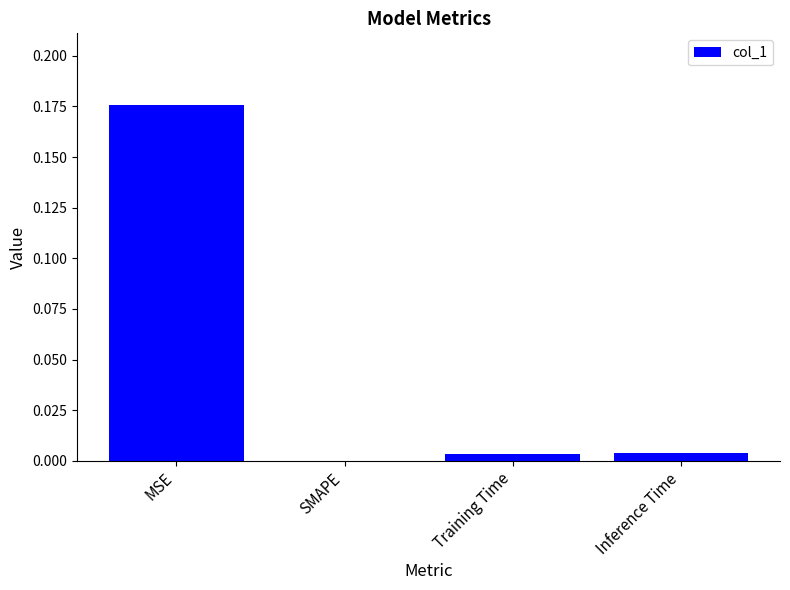

What is the change in value from MSE to Training Time?

-0.2